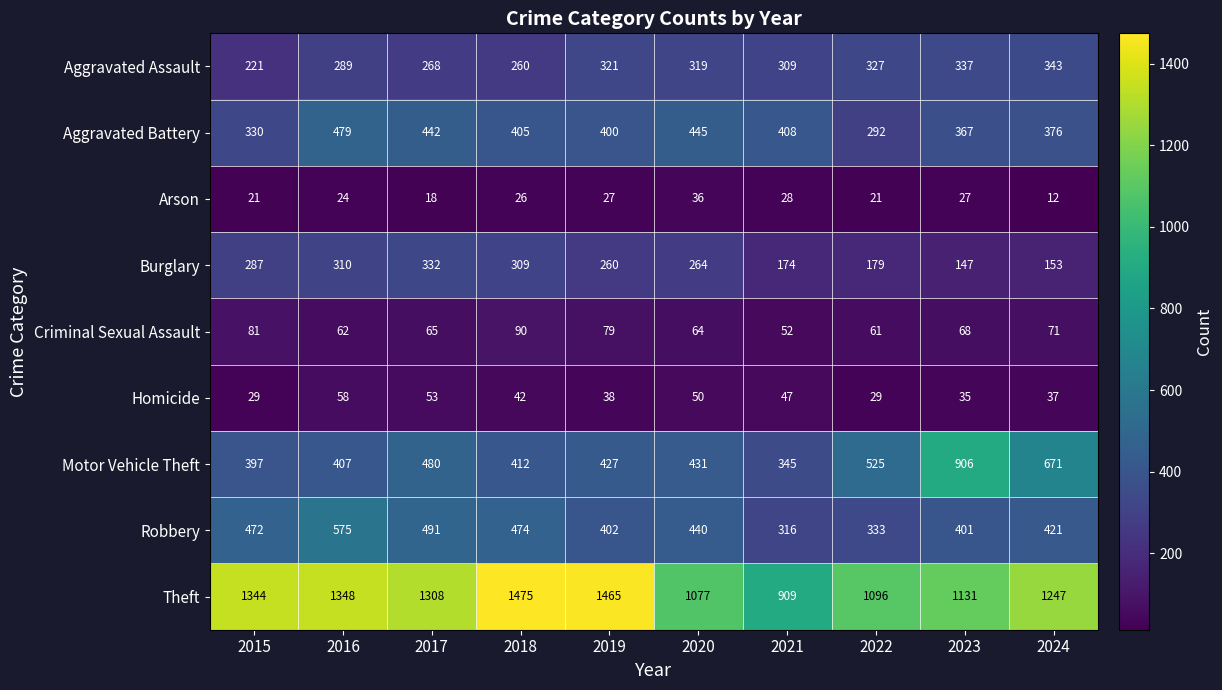

Which series changed the most between 2018 and 2022?

Theft